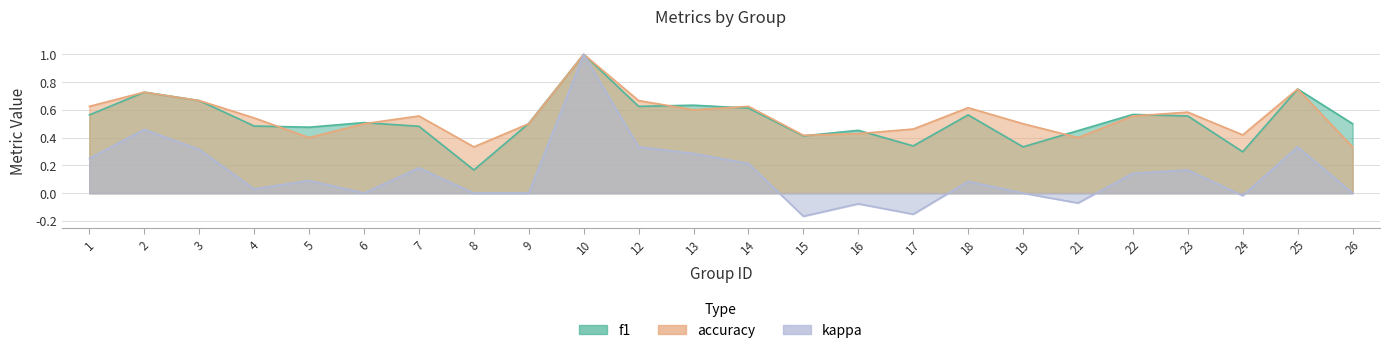

True or false: accuracy has a value of 0.8 at 19.

False